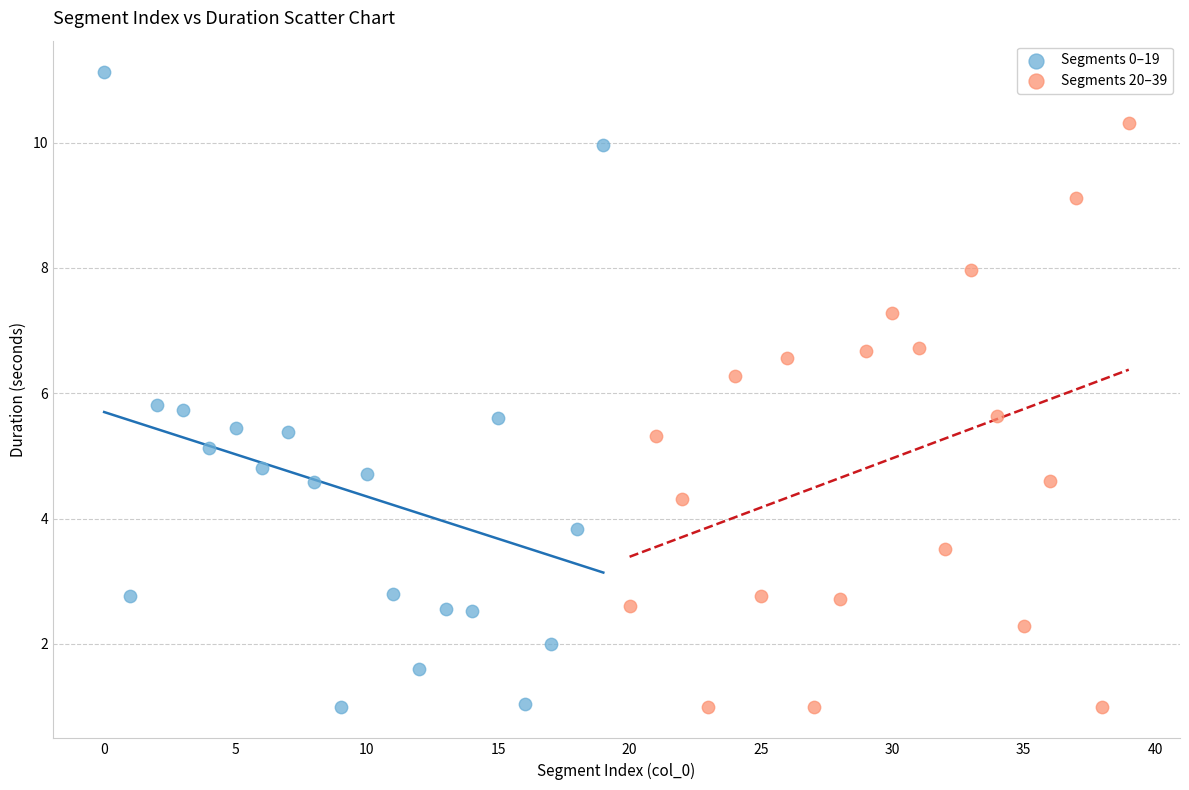

Which series has the widest spread of Y values?

Segments 0–19